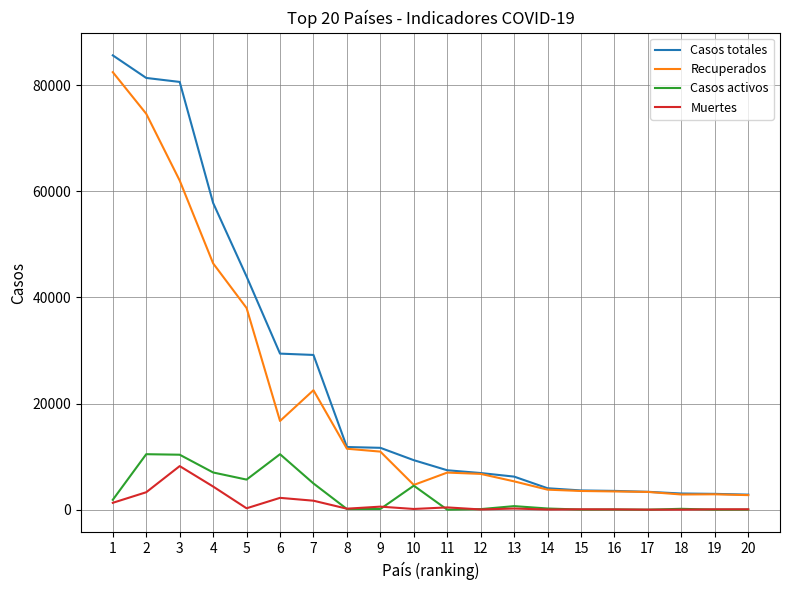

What is the lowest value of the Recuperados series?

2747